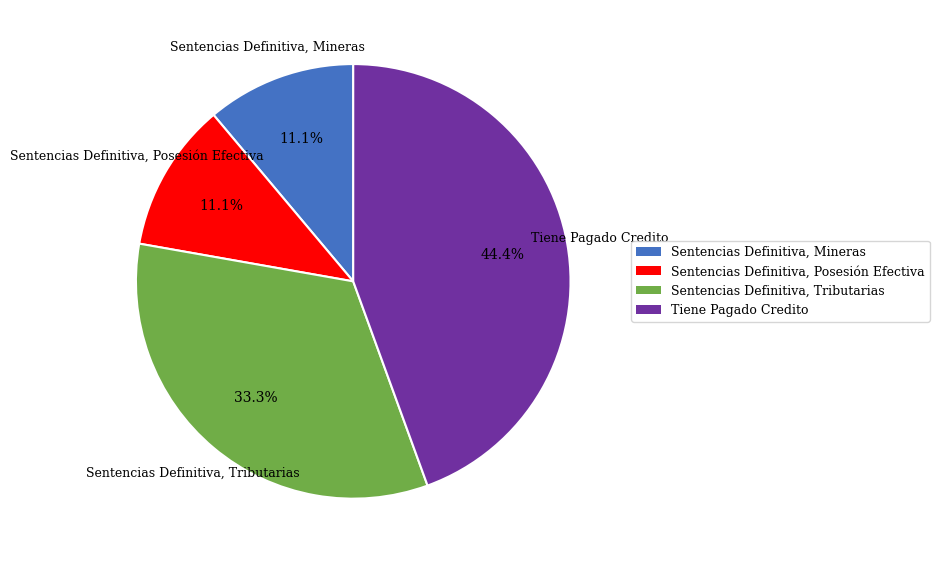

What is the largest slice in the pie chart?

Tiene Pagado Credito